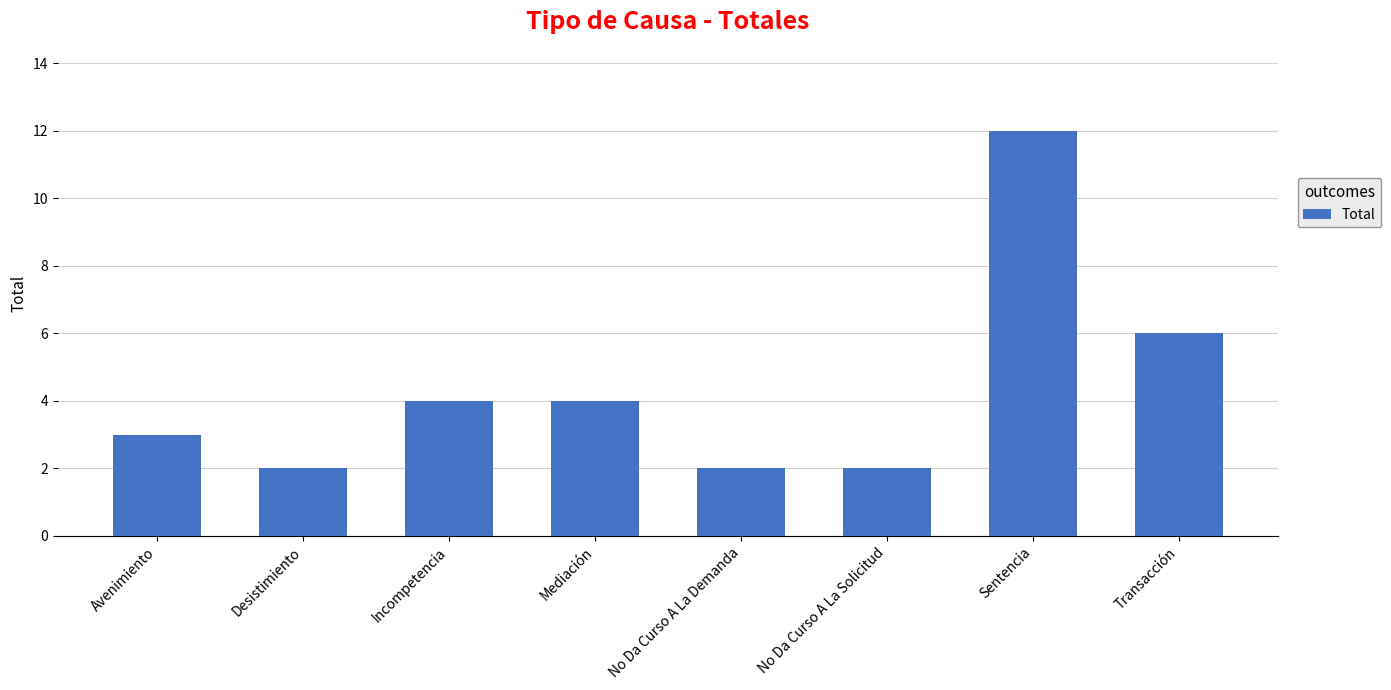

Reading left to right, transcribe all the data shown in this chart.

3	2	4	4	2	2	12	6